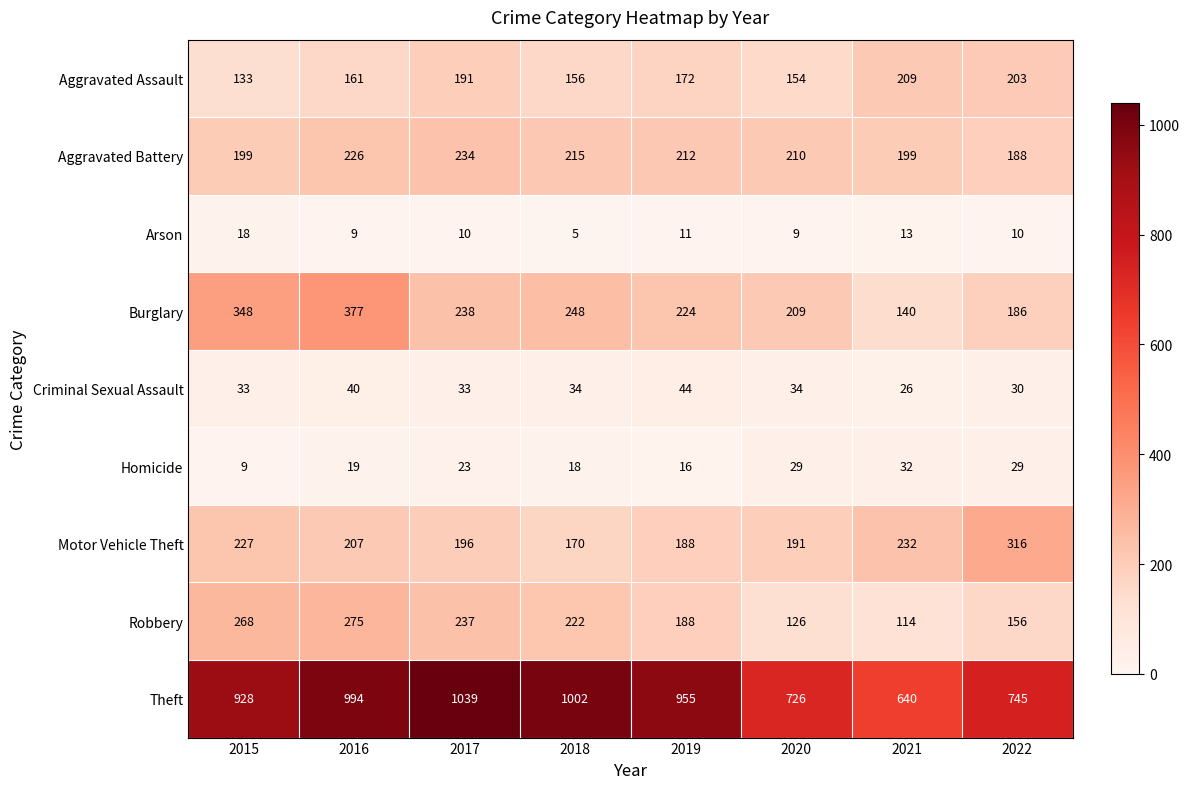

At how many categories does at least one series exceed 515?

8